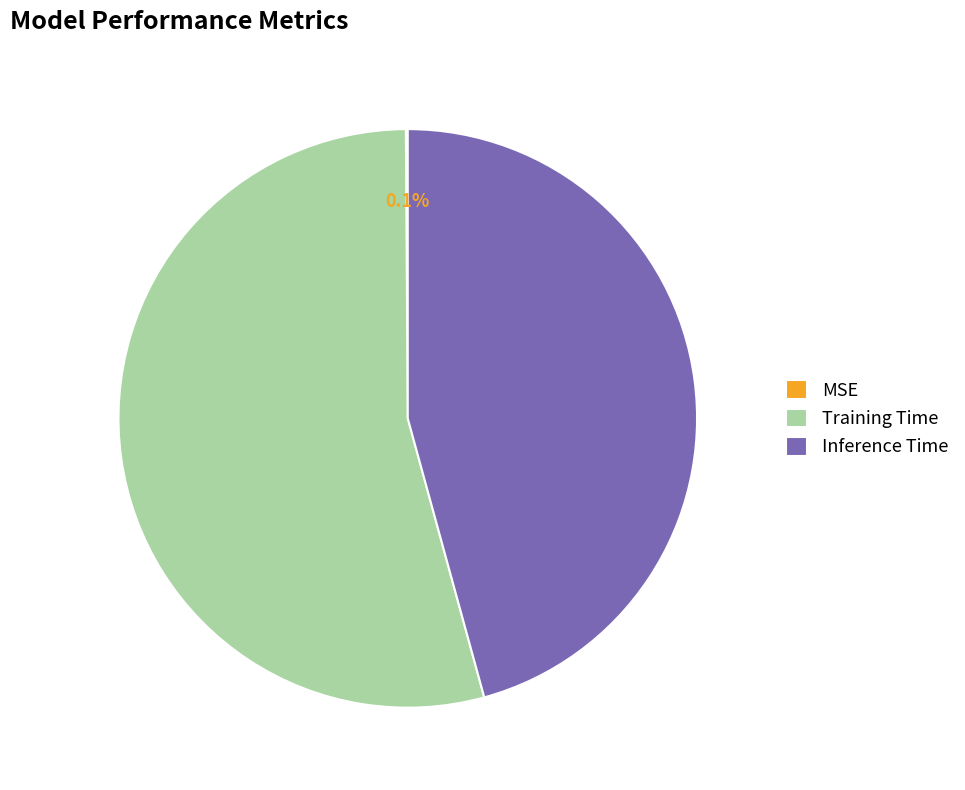

Which category has the biggest portion of the pie?

Training Time